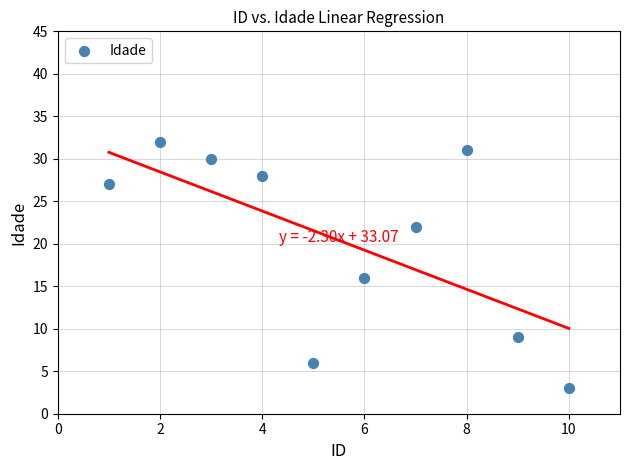

What is the range of X values (max minus min)?

9